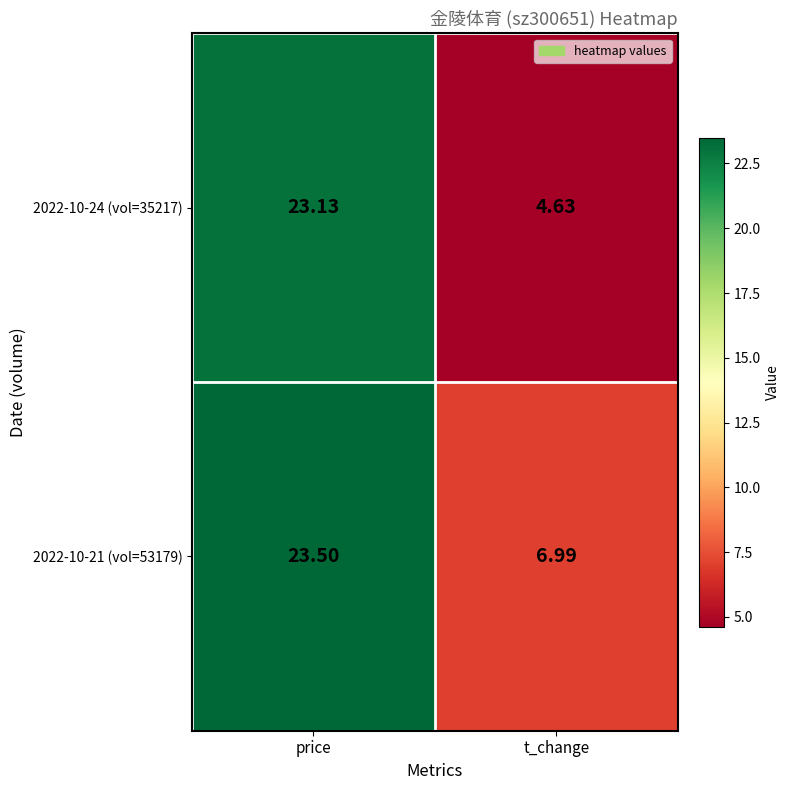

Which category has the highest value in the 2022-10-24 (vol=35217) series?

price